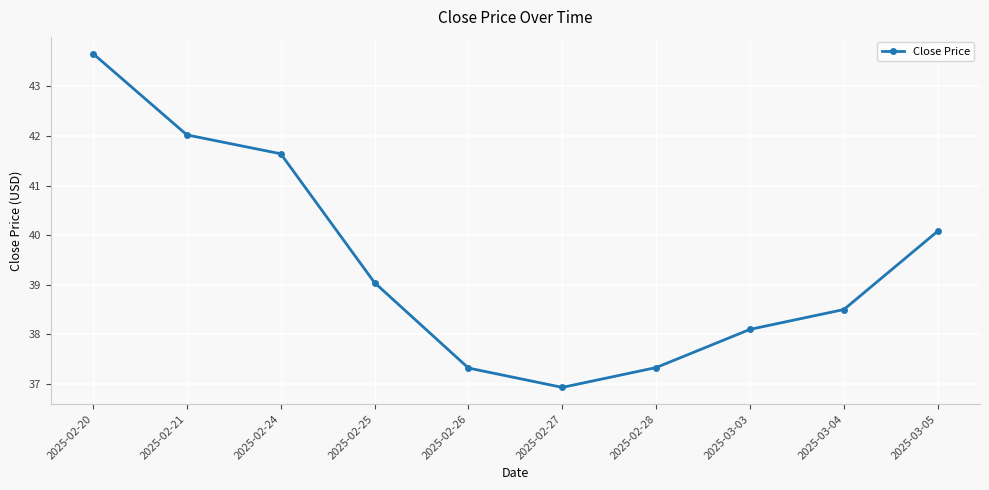

The value at 2025-02-25 is 52.8. True or false?

False